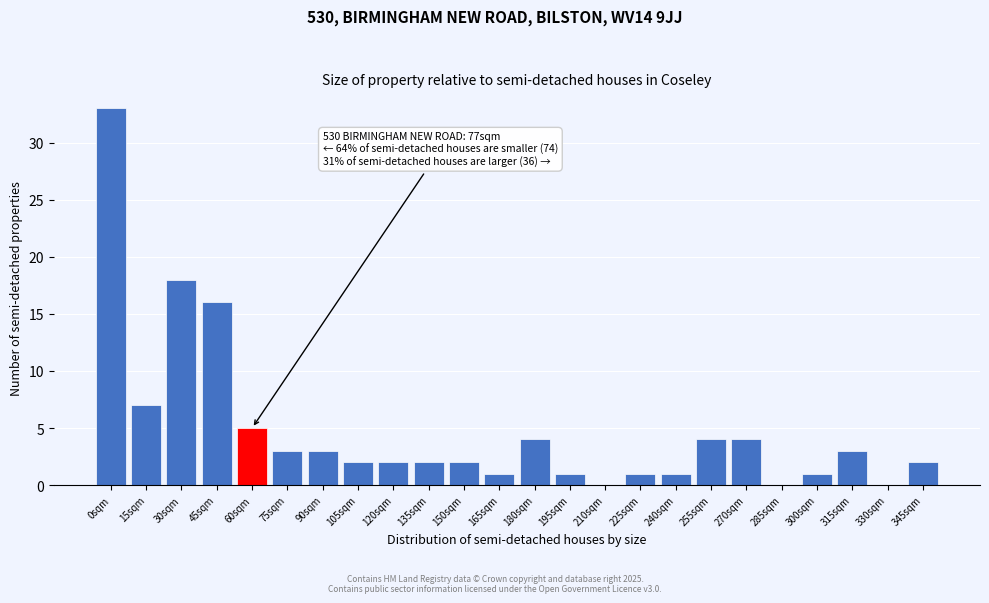

Reading left to right, what are all the values shown in this chart?

0sqm=33	15sqm=7	30sqm=18	45sqm=16	60sqm=5	75sqm=3	90sqm=3	105sqm=2	120sqm=2	135sqm=2	150sqm=2	165sqm=1	180sqm=4	195sqm=1	210sqm=0	225sqm=1	240sqm=1	255sqm=4	270sqm=4	285sqm=0	300sqm=1	315sqm=3	330sqm=0	345sqm=2